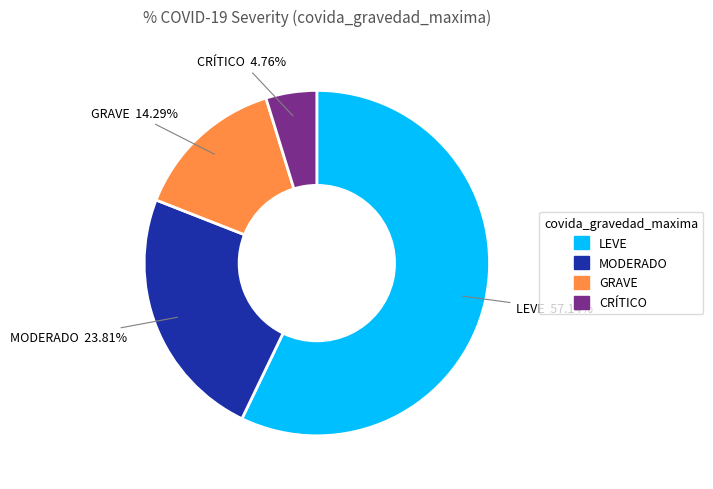

Count the number of slices in the pie.

4